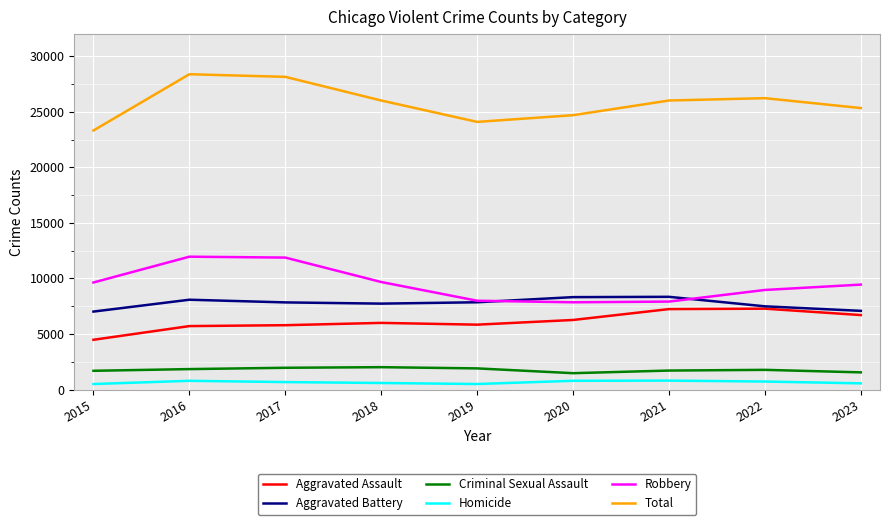

In Aggravated Battery, how many points are lower than both neighbors (excluding endpoints)?

1